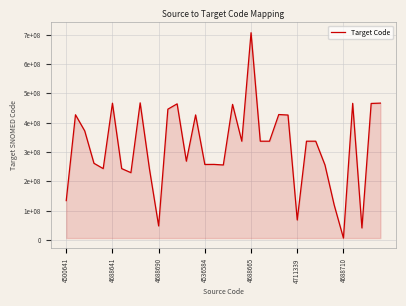

Rank the categories by value from highest to lowest.

20, 8, 34, 4711339, 31, 33, 12, 18, 11, 23, 4688641, 14, 24, 4688690, 21, 22, 26, 27, 19, 13, 4536584, 16, 15, 17, 28, 9, 4688710, 4688665, 7, 4500641, 29, 25, 10, 32, 30